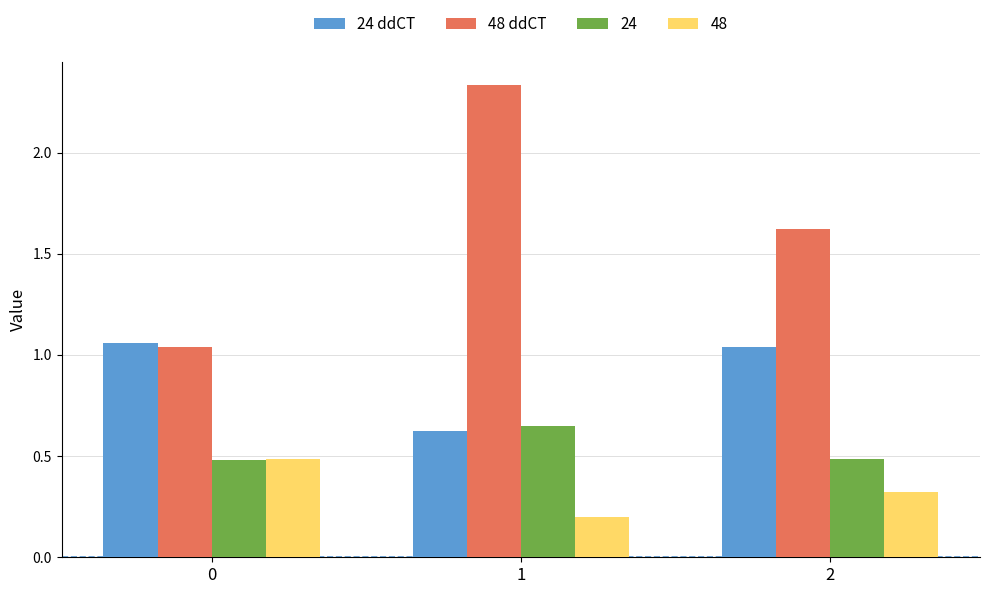

What is the minimum value for 24?

0.5